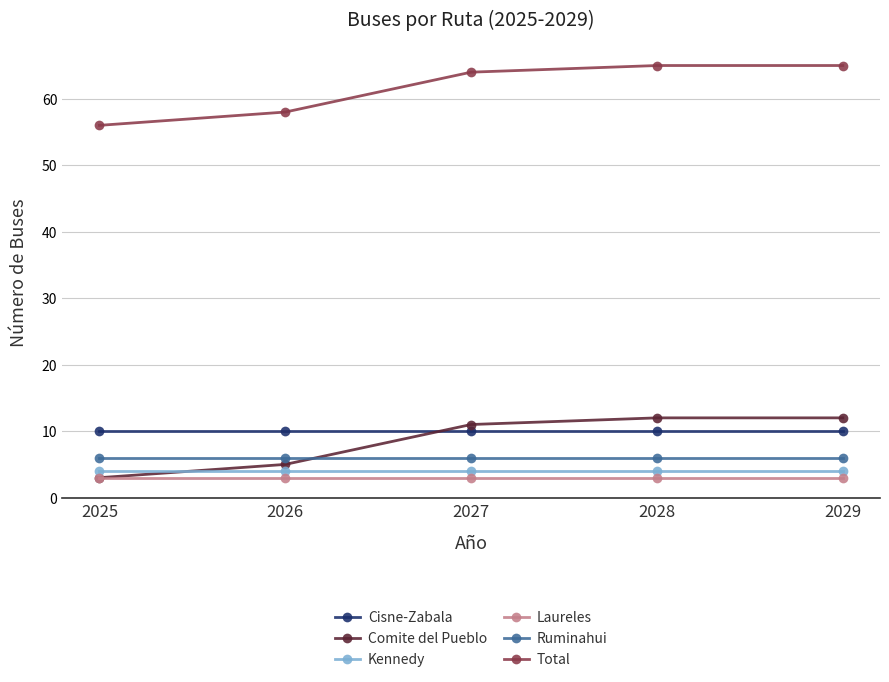

What is the difference between the second highest and second lowest values in the Total series?

7